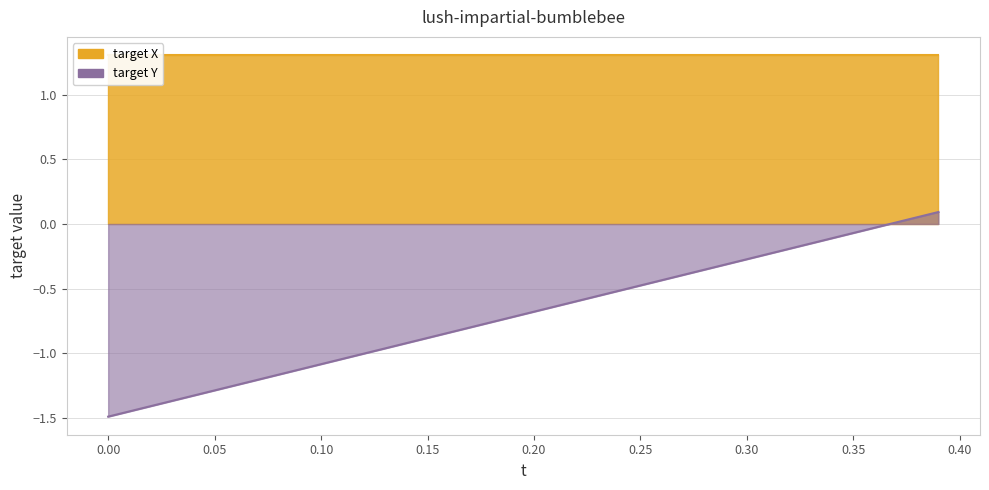

How many categories are shown in the chart?

40